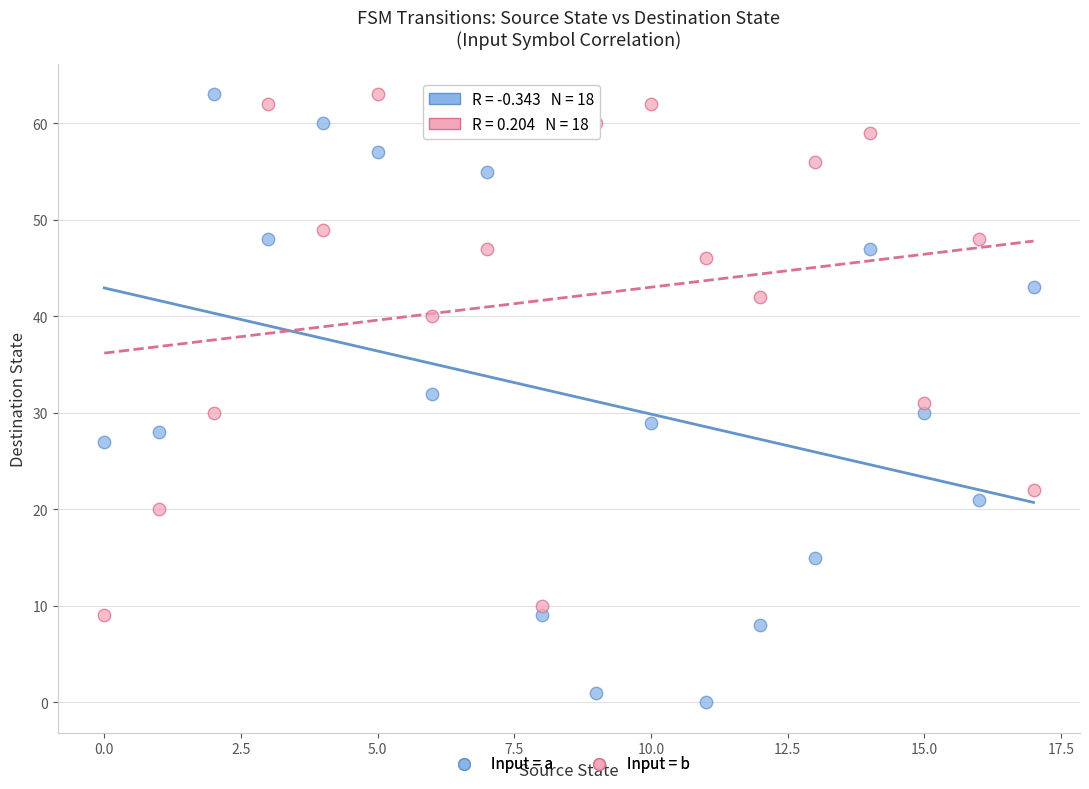

Which series reaches the minimum Y coordinate?

Input = a